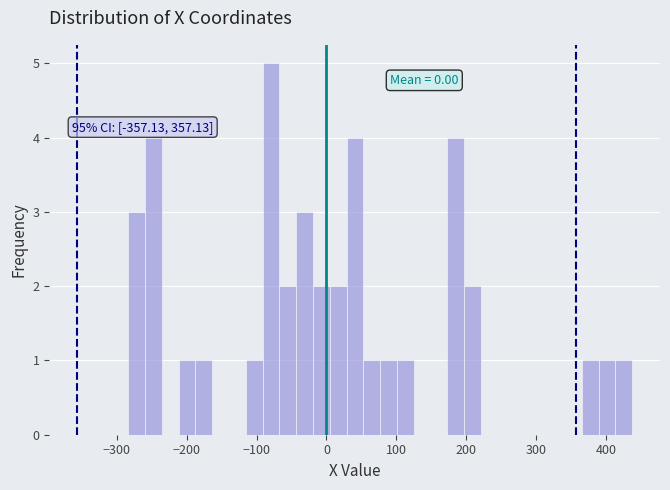

Read against the x-axis, roughly where is the centre of the tallest bar?

-80